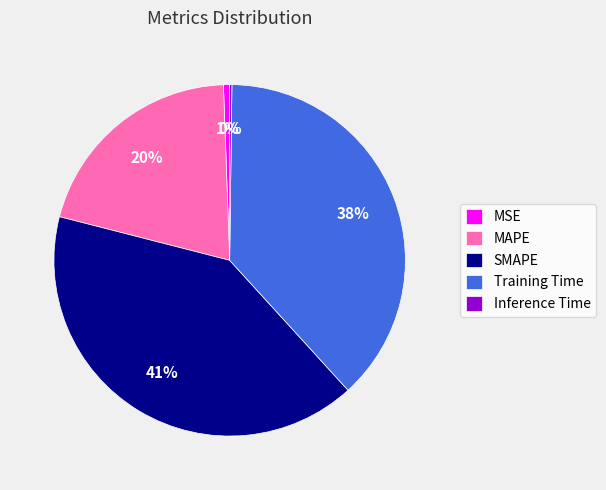

Is it true that Training Time is 38% of the pie?

True